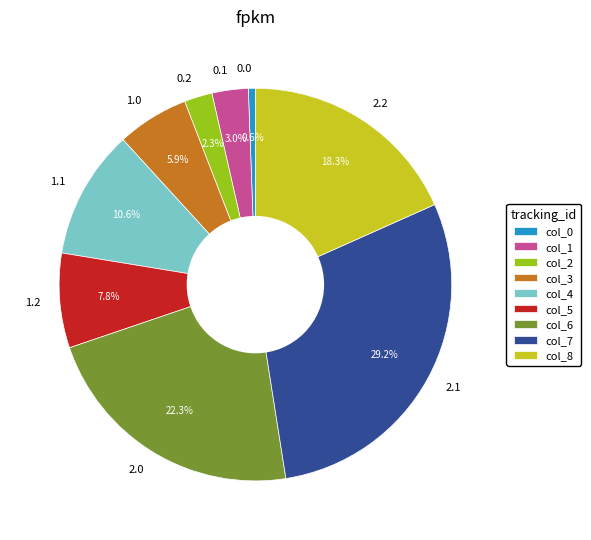

Is 0.2 the majority of the pie?

No